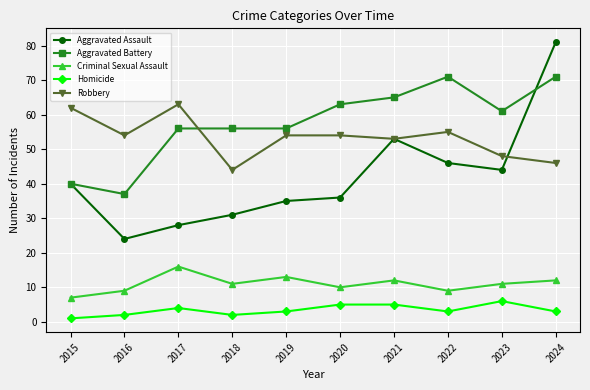

What is the difference between the maximum and minimum values in the Robbery series?

19